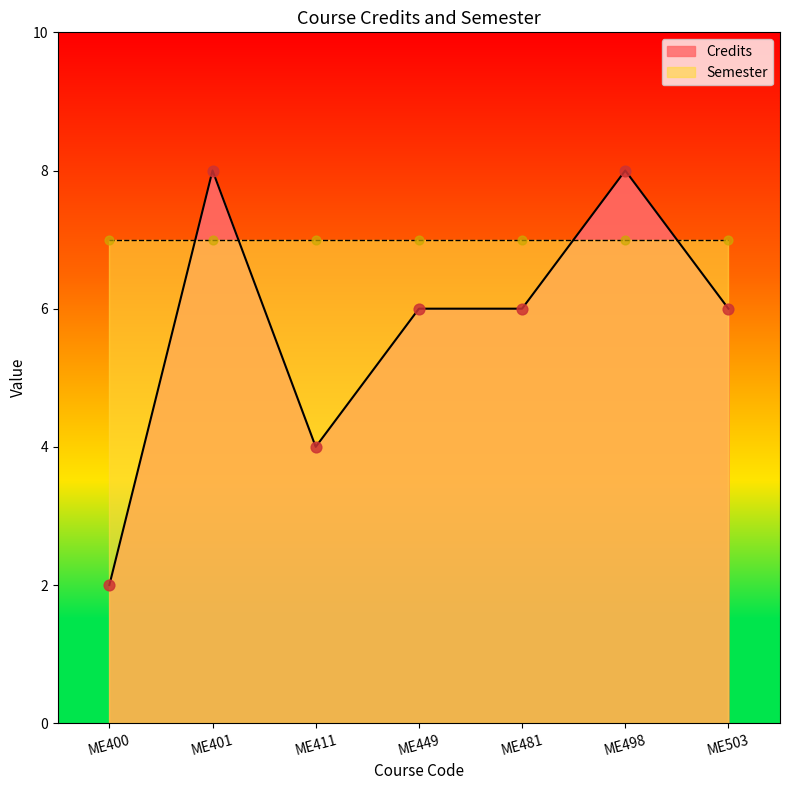

Approximately how many times larger is the value at ME503 compared to ME449?

1.0